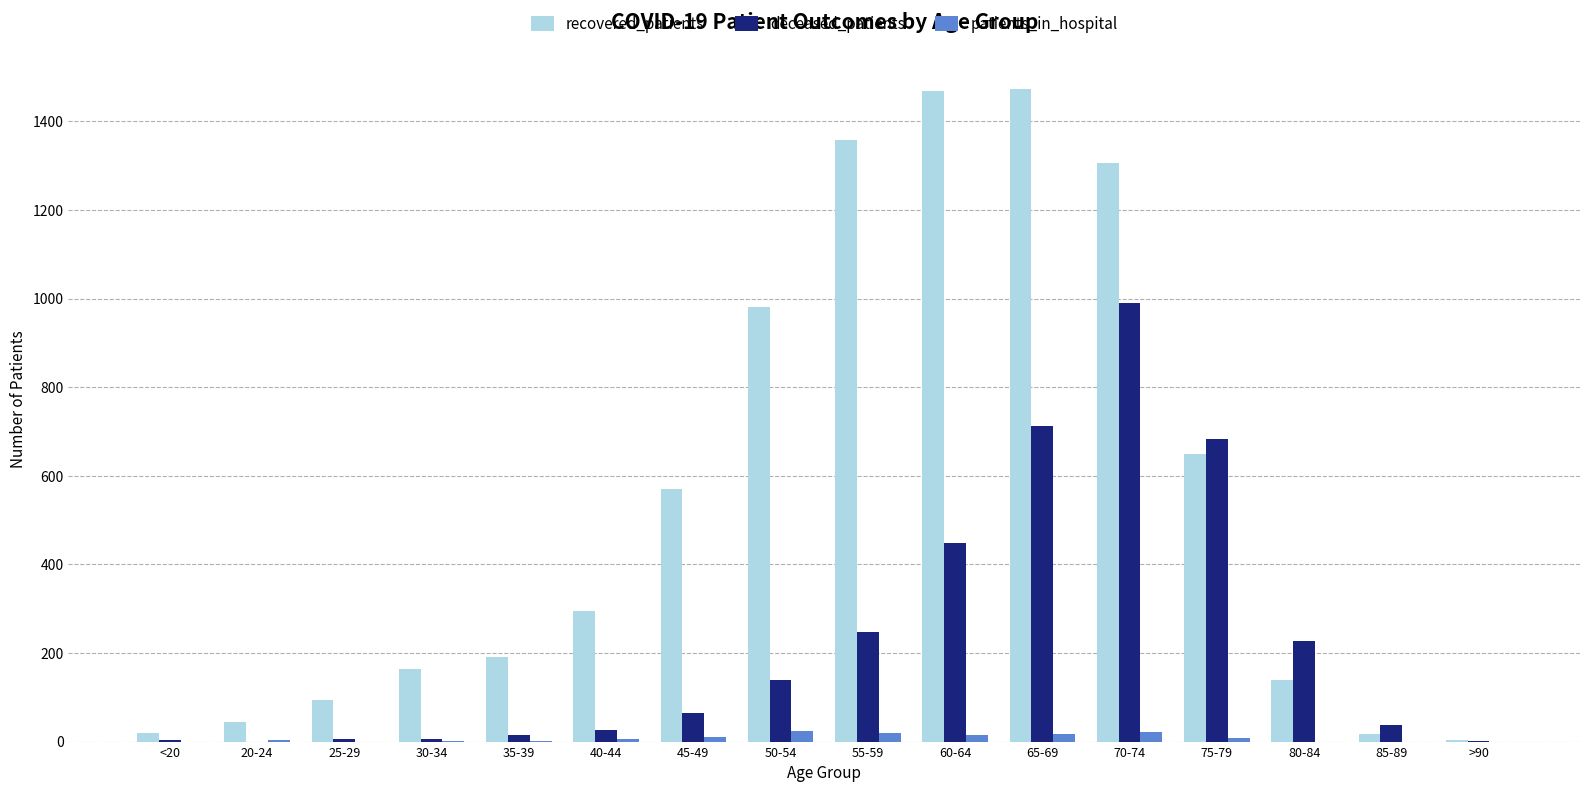

True or false: patients_in_hospital has a value of 7 at 75-79.

True